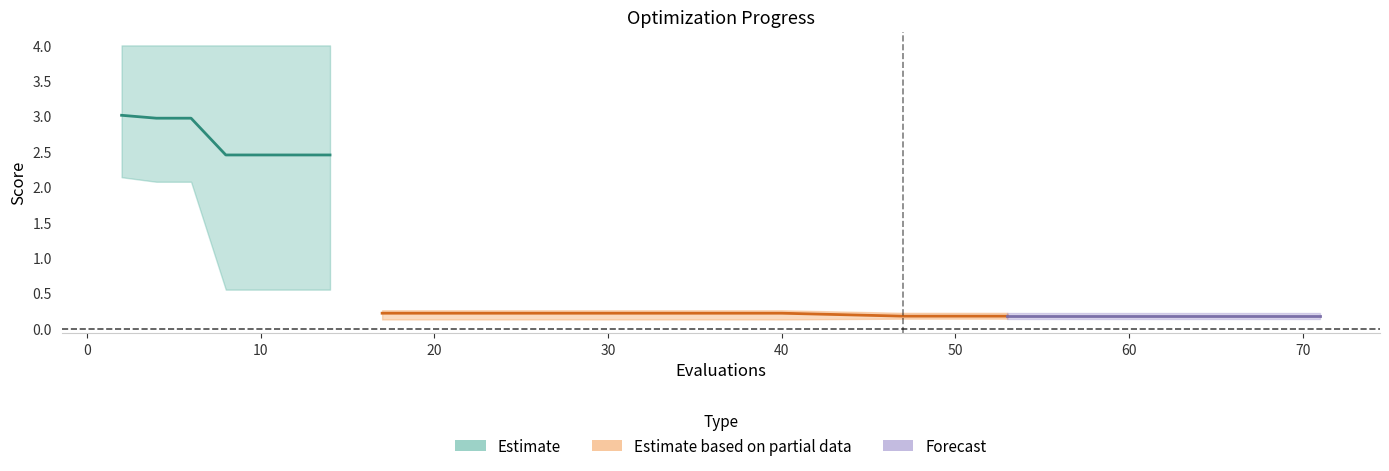

Is it true that mean equals 0.2 at 53?

True